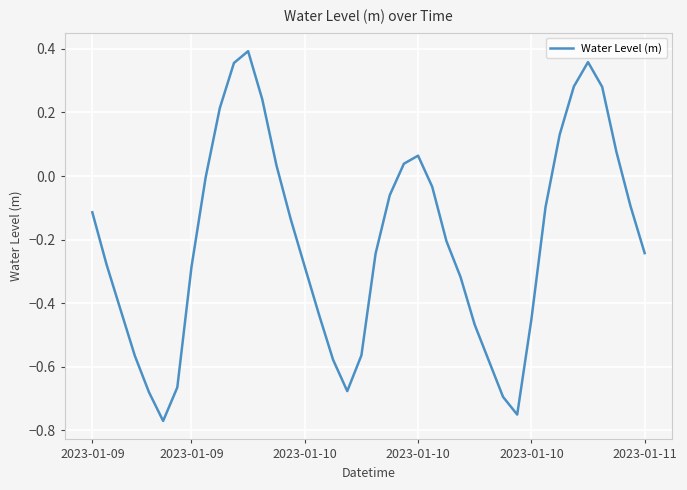

What is the difference between the maximum and minimum values?

1.2